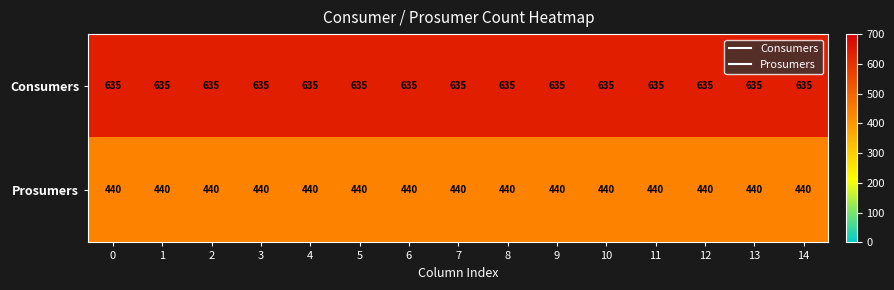

Which series has the largest total across all categories?

Consumers